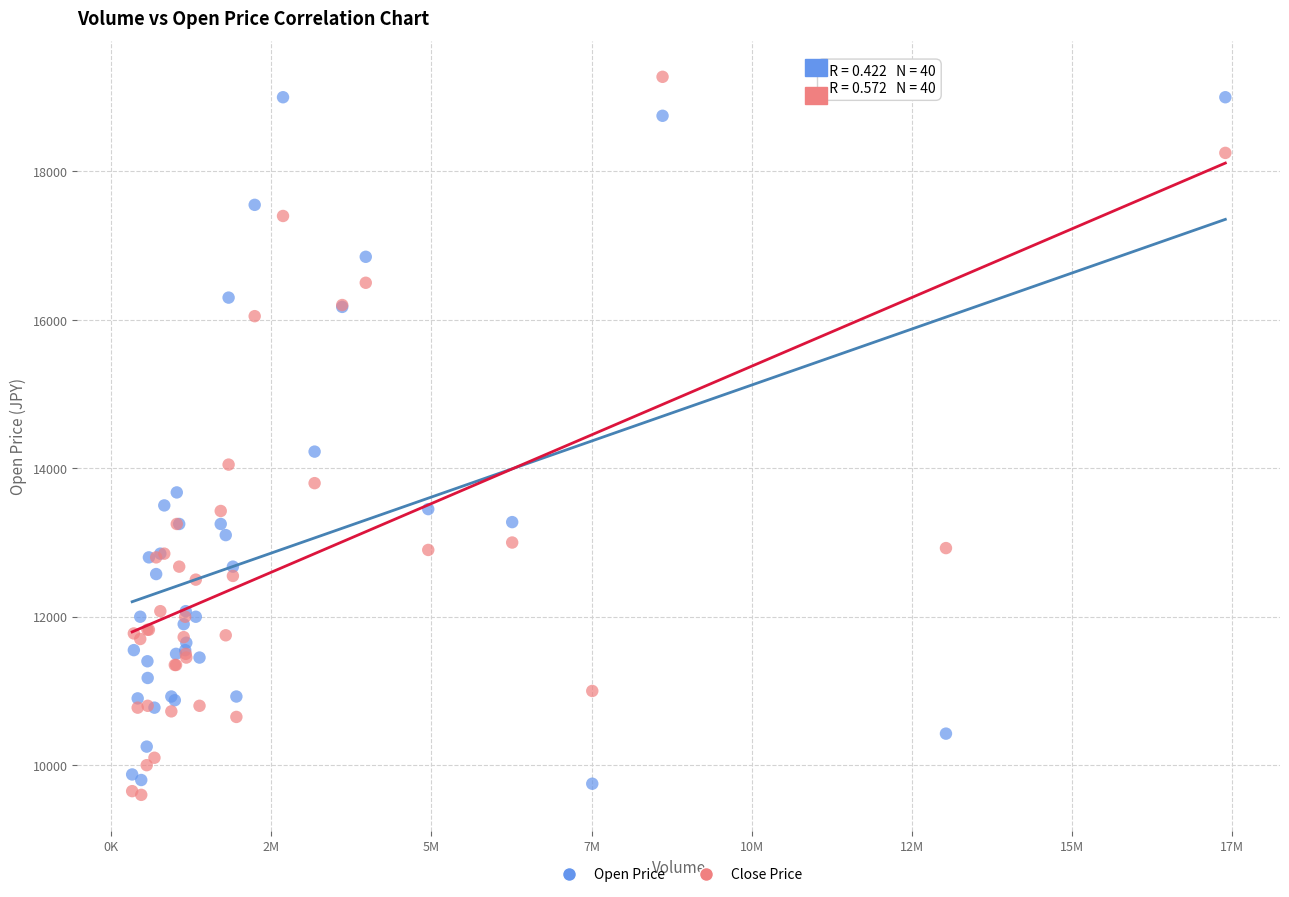

Which series reaches the maximum Y coordinate?

Close Price